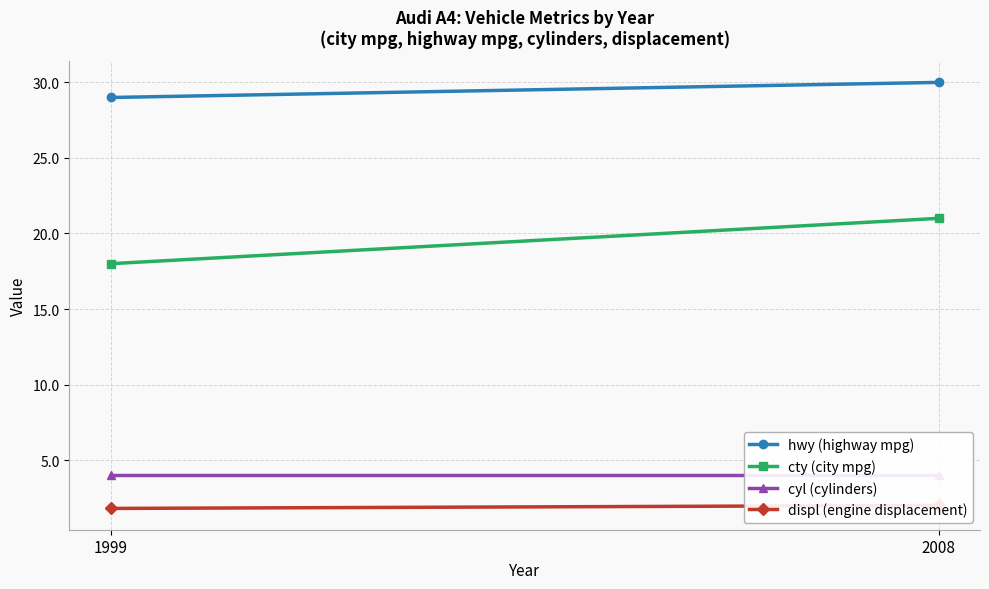

Is the value of hwy (highway mpg) at 1999 greater than the value of cty (city mpg) at 1999?

Yes